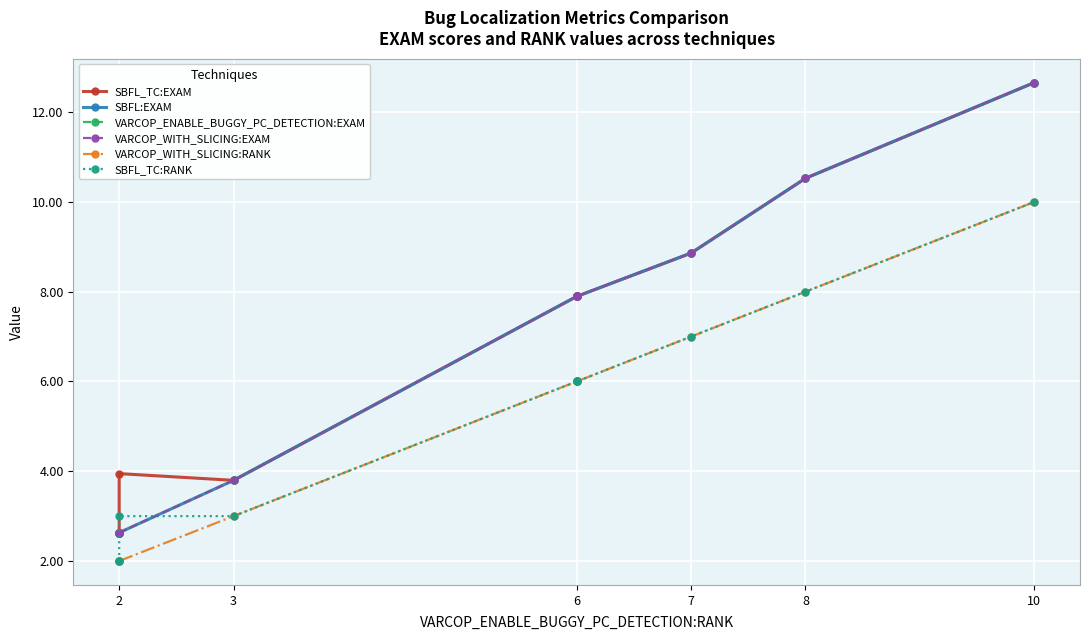

What is the difference between the VARCOP_ENABLE_BUGGY_PC_DETECTION:EXAM values at 2 and 8?

7.9